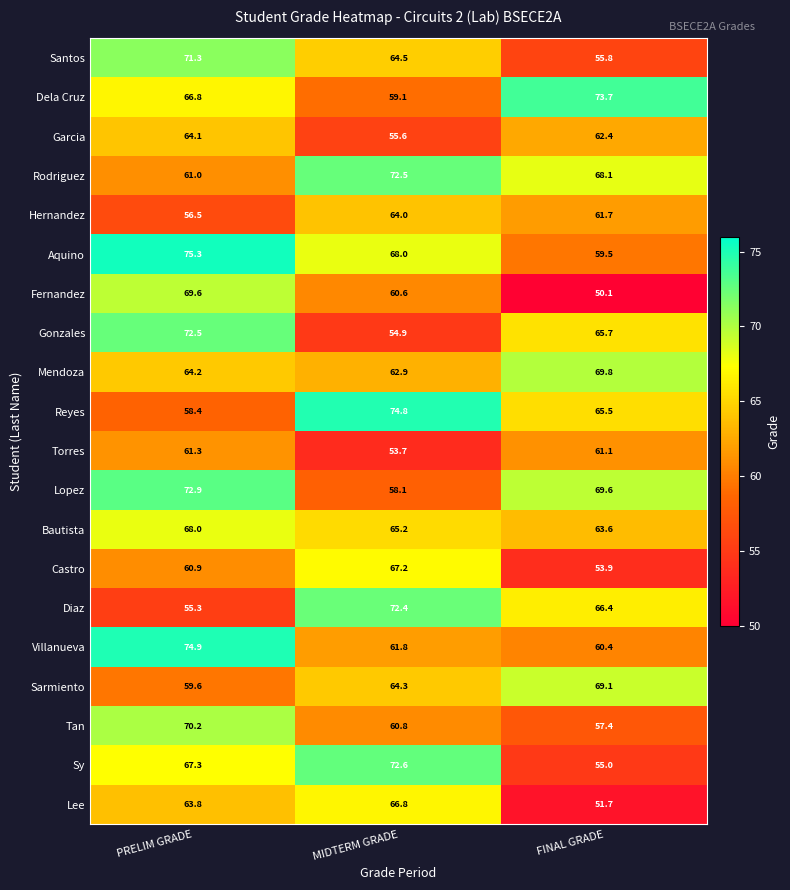

List the labels in order of Dela Cruz value, smallest first.

MIDTERM GRADE, PRELIM GRADE, FINAL GRADE